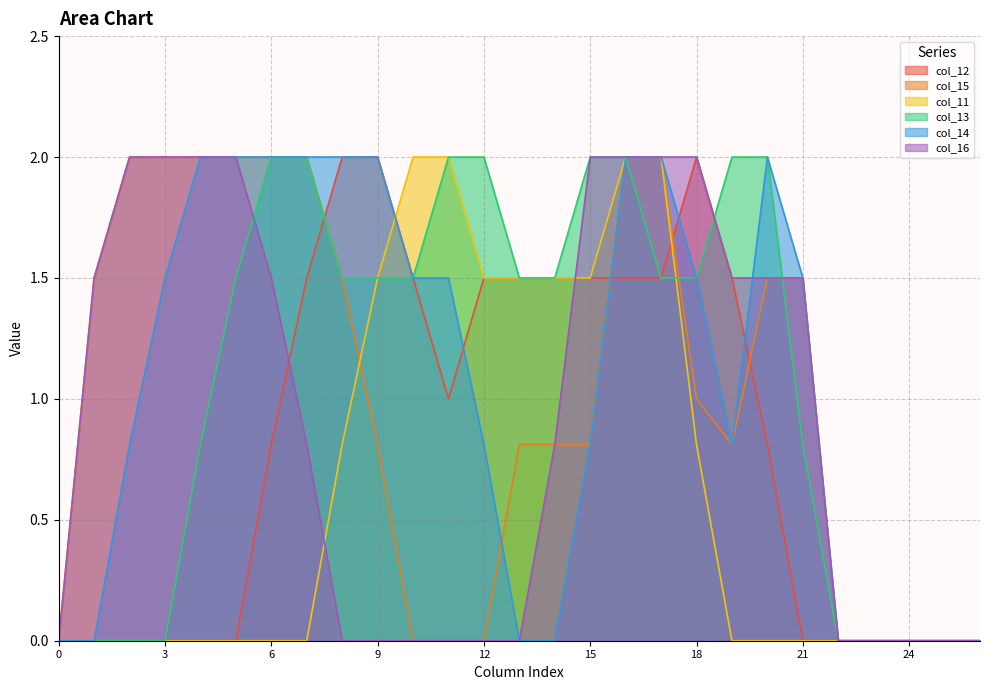

How many categories are shown in the chart?

27